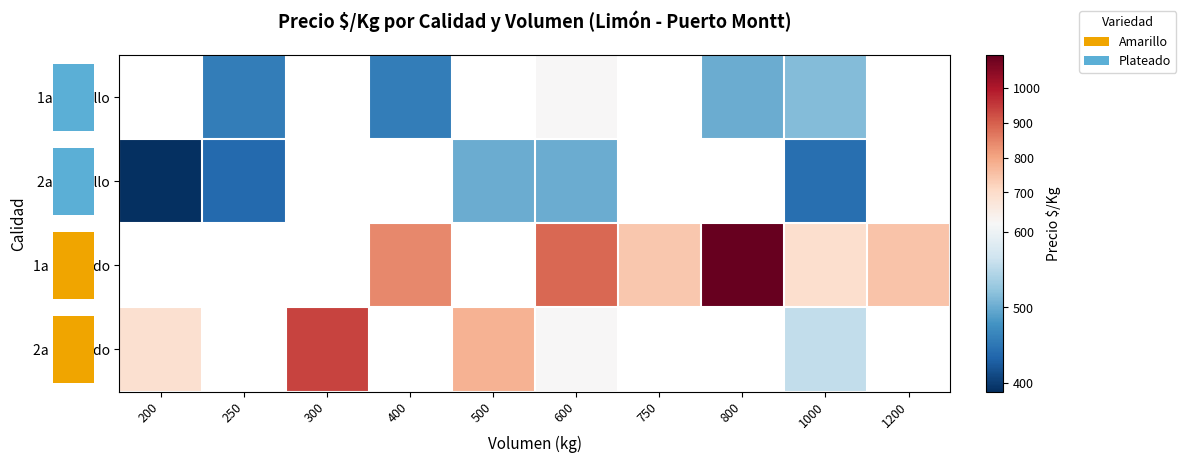

Count the number of data series in this chart.

4